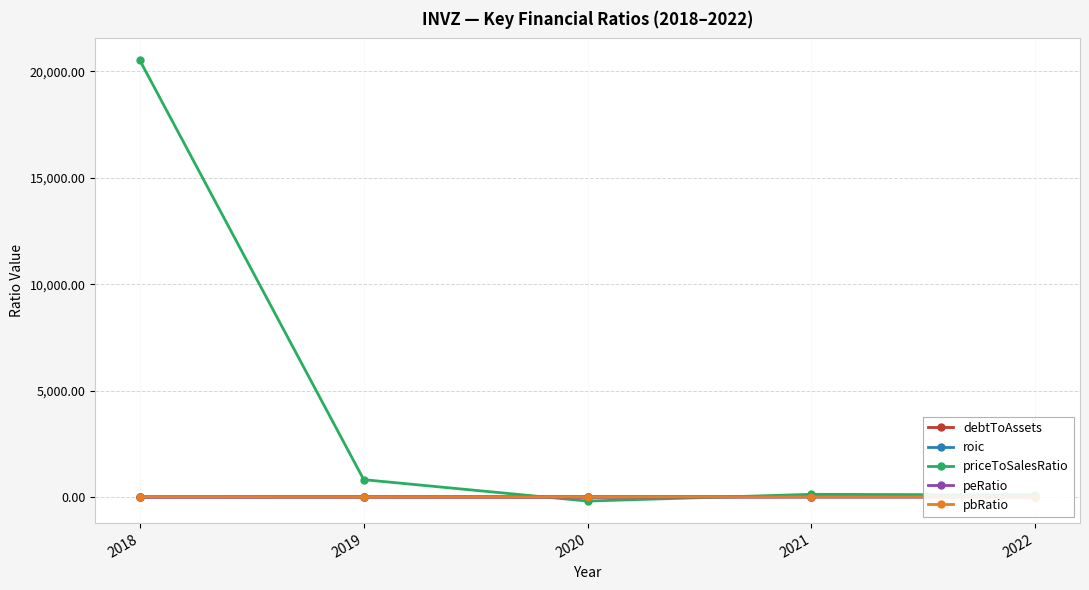

How many lines are shown in the chart?

5